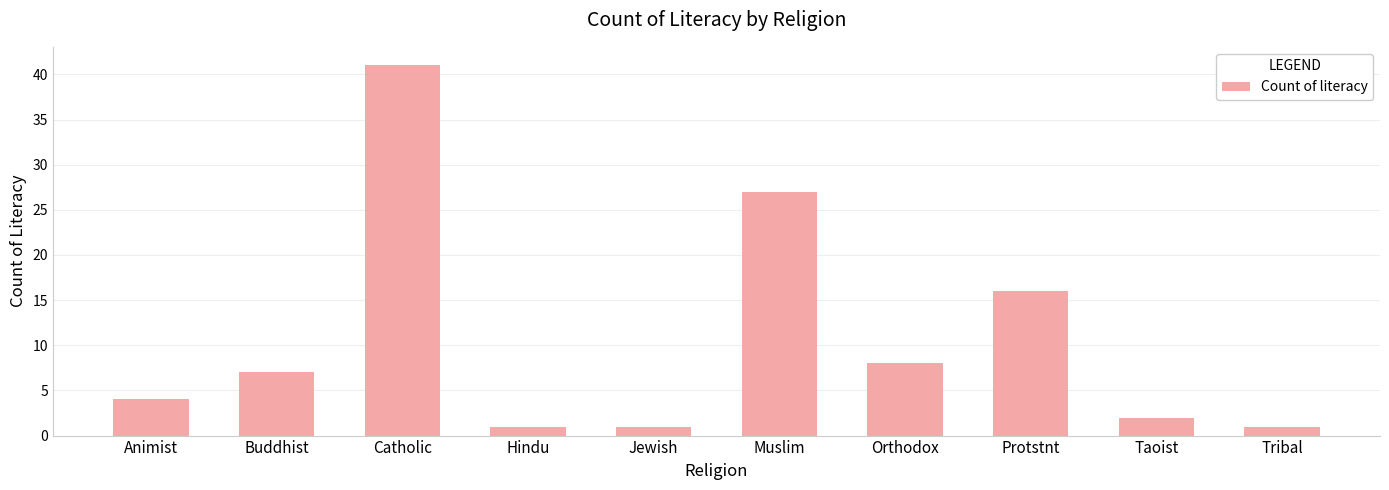

Is it true that the value at Muslim is 46?

False